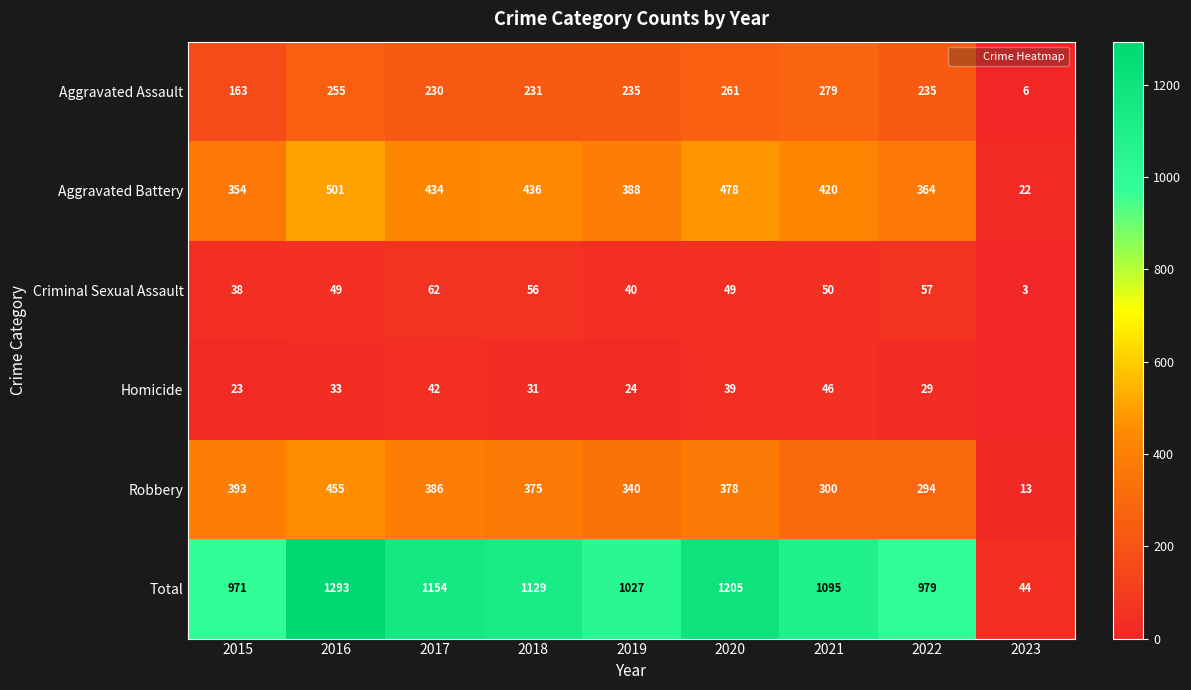

At how many categories does at least one series exceed 580?

8